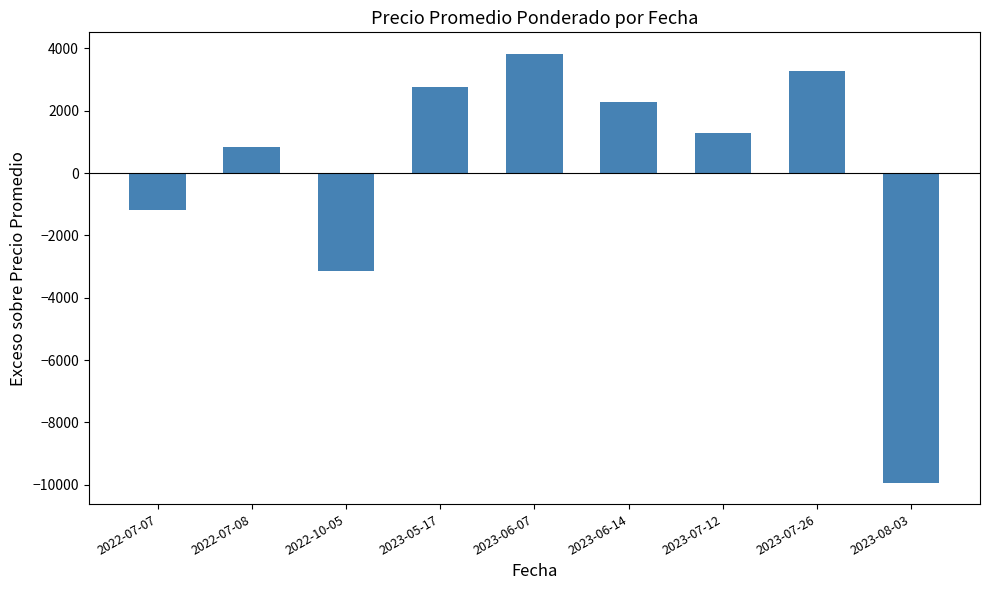

What is the value of the 5th bar from the left?

3824.6